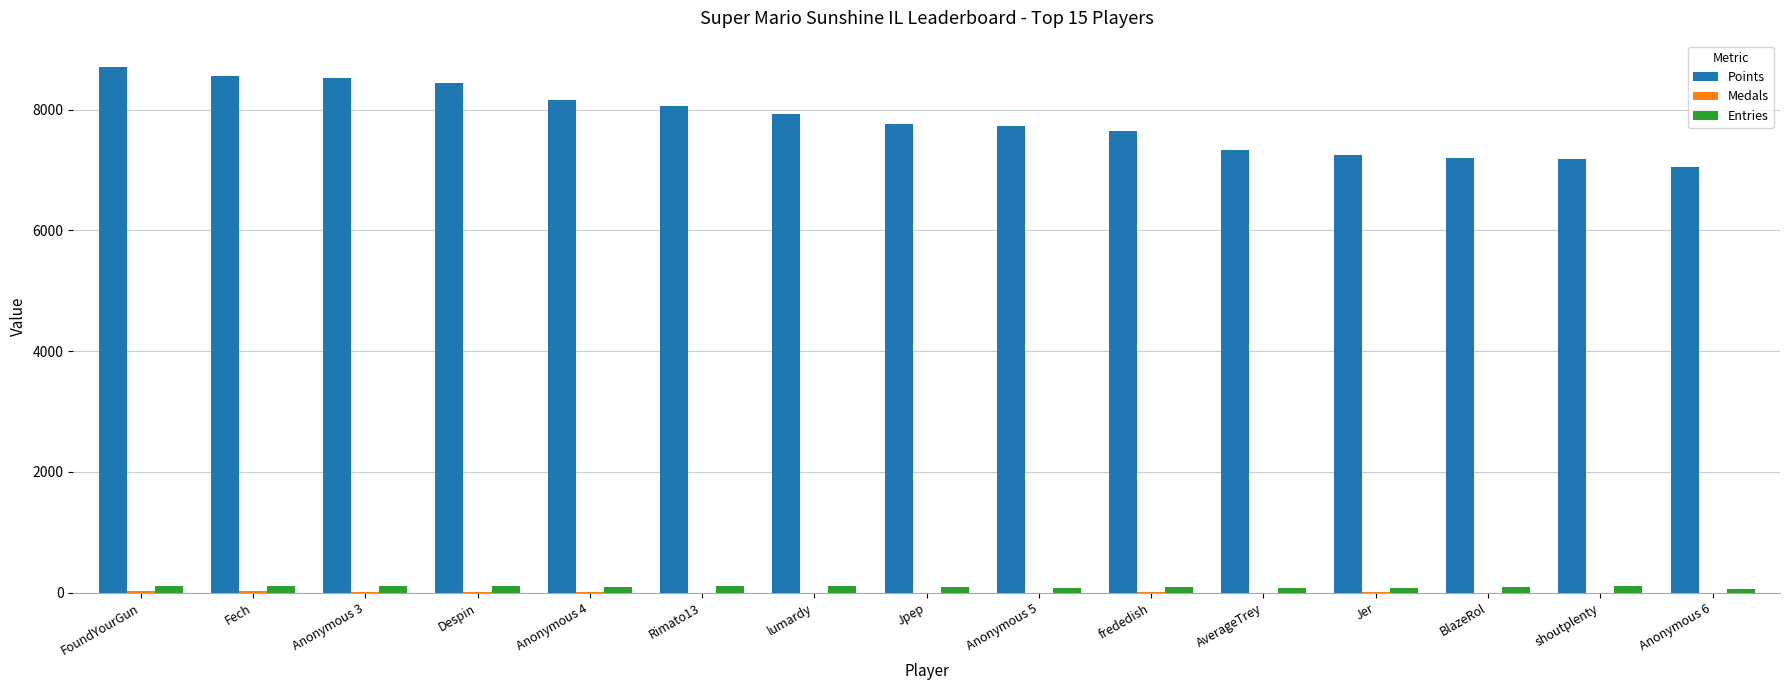

Which series has the largest total across all categories?

Points